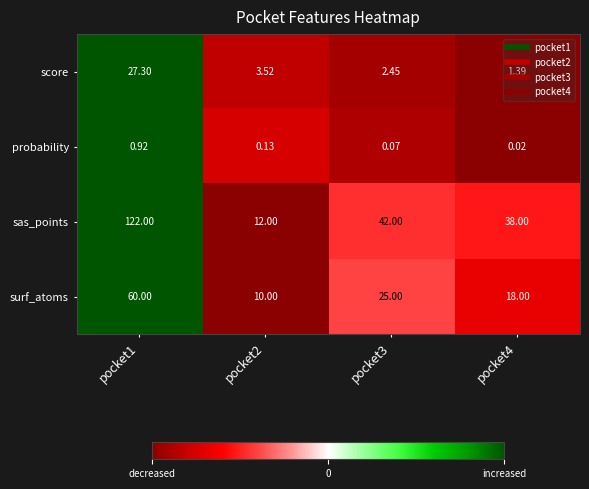

Which series has the widest spread of values?

sas_points